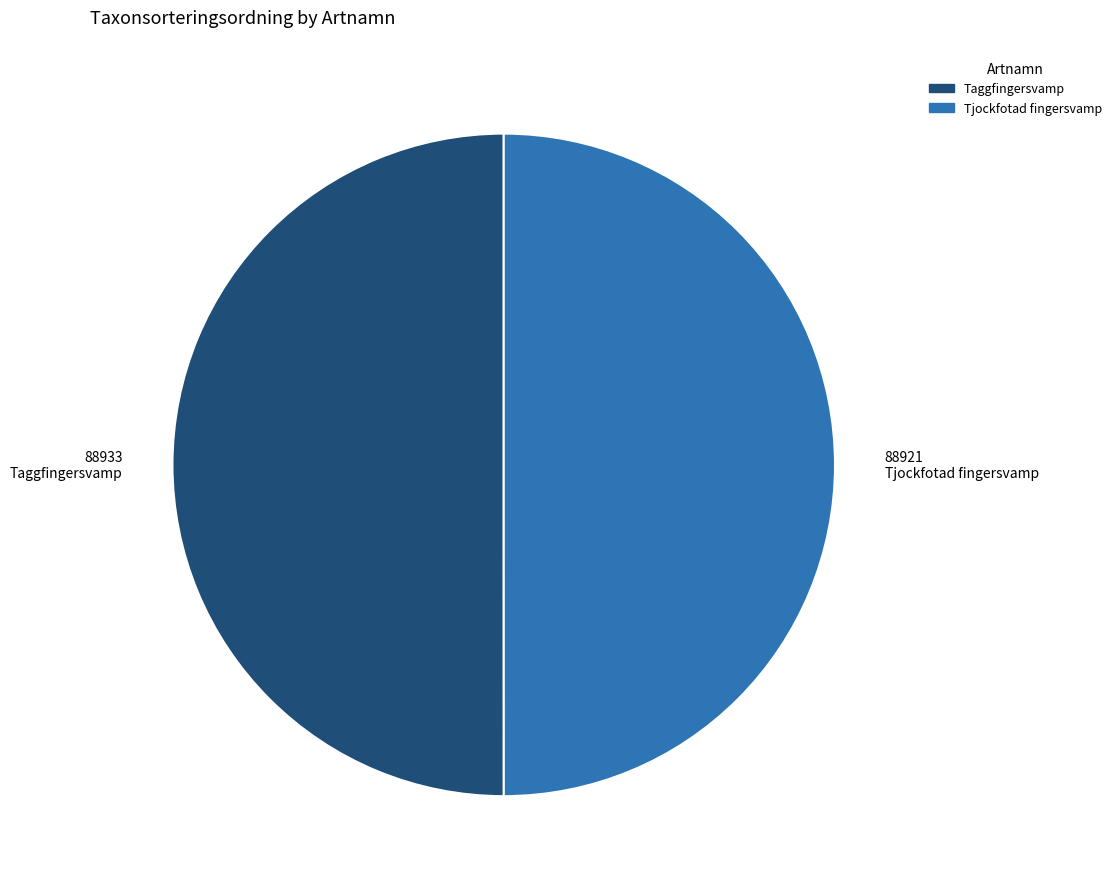

What is the ratio of the value at Tjockfotad fingersvamp to the value at Taggfingersvamp?

1.0